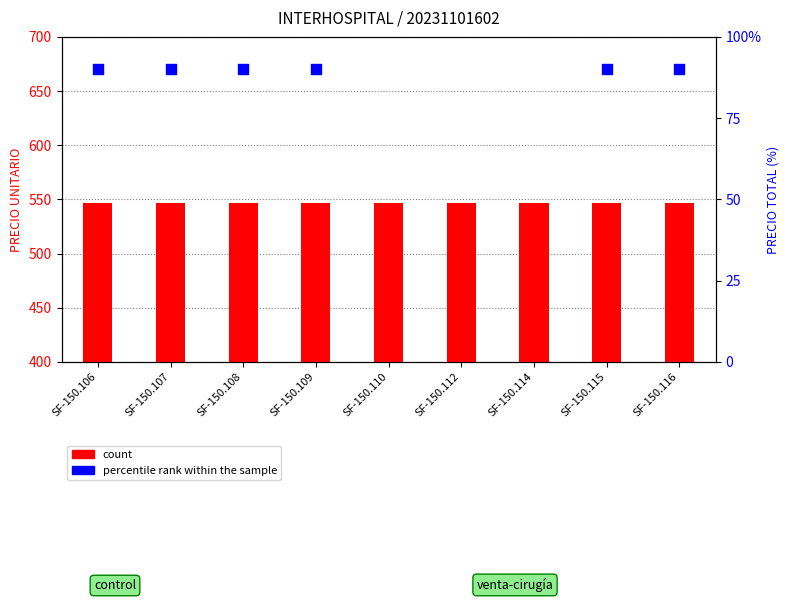

What is the total value across all series at SF-150.108?

637.0